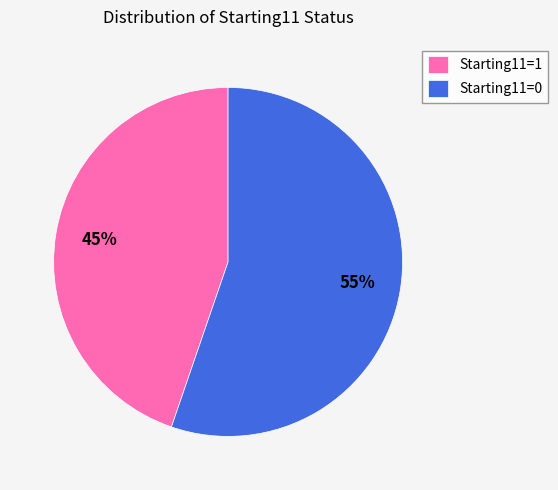

Rank the categories by value from highest to lowest.

Starting11=0, Starting11=1